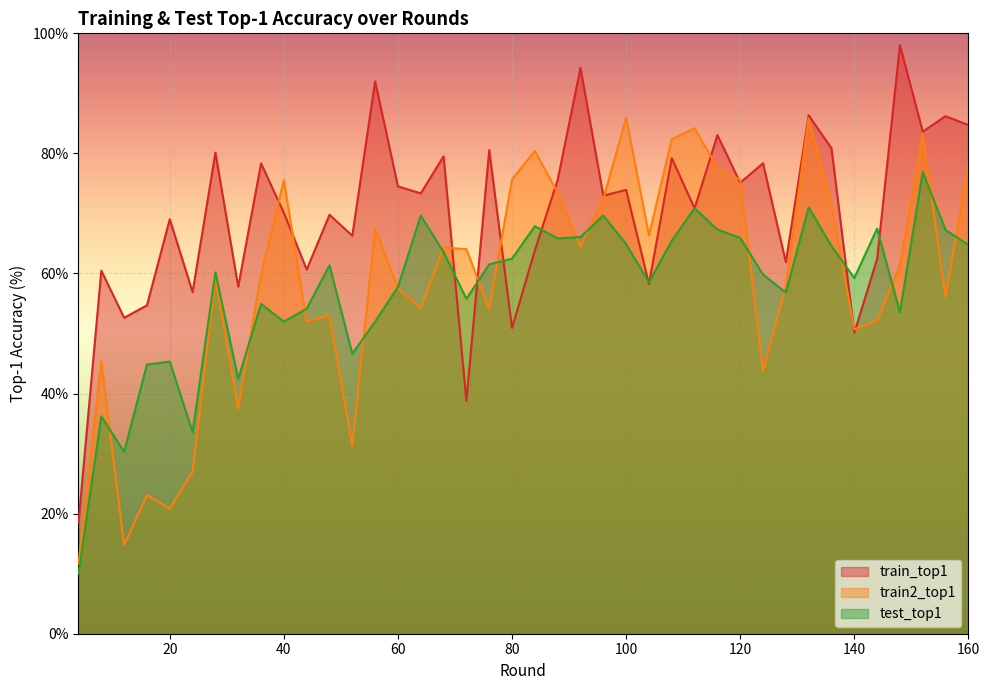

How many values in the train2_top1 series are below 61?

20